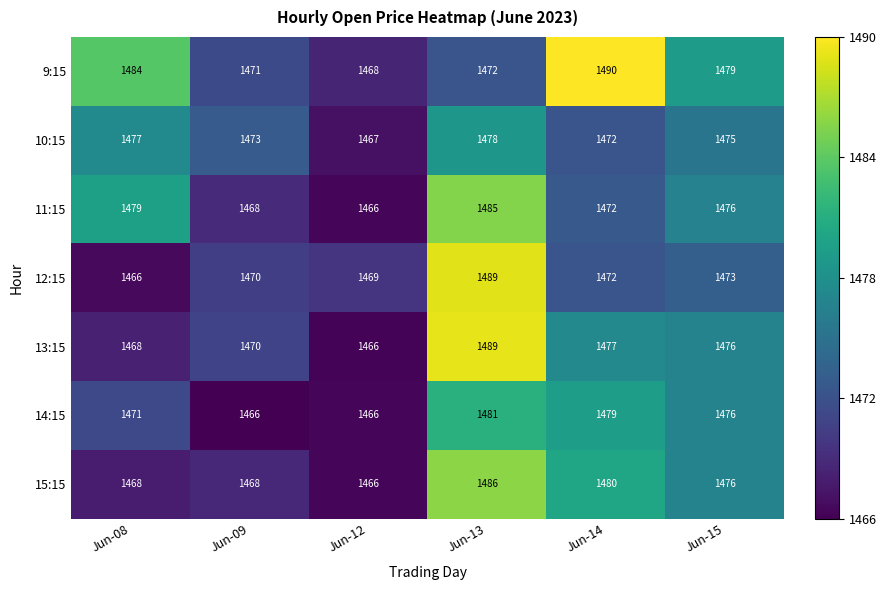

How many values in the 15:15 series are below 1476?

3